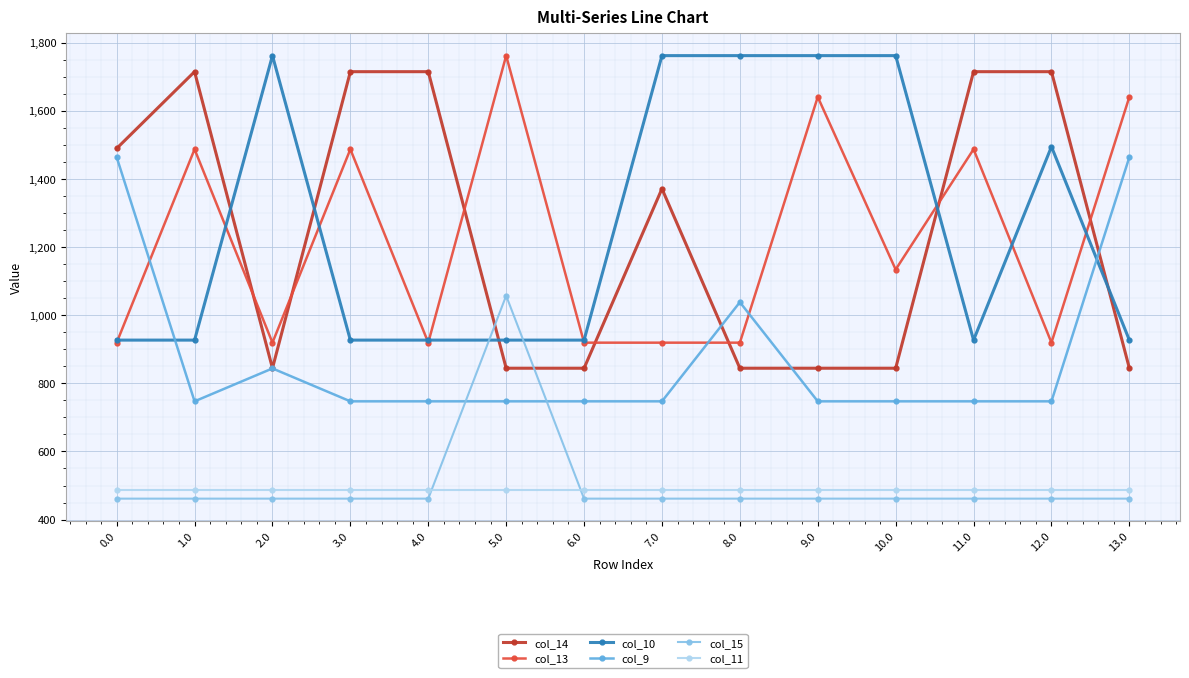

What is the difference between the maximum and minimum values in the col_13 series?

842.7